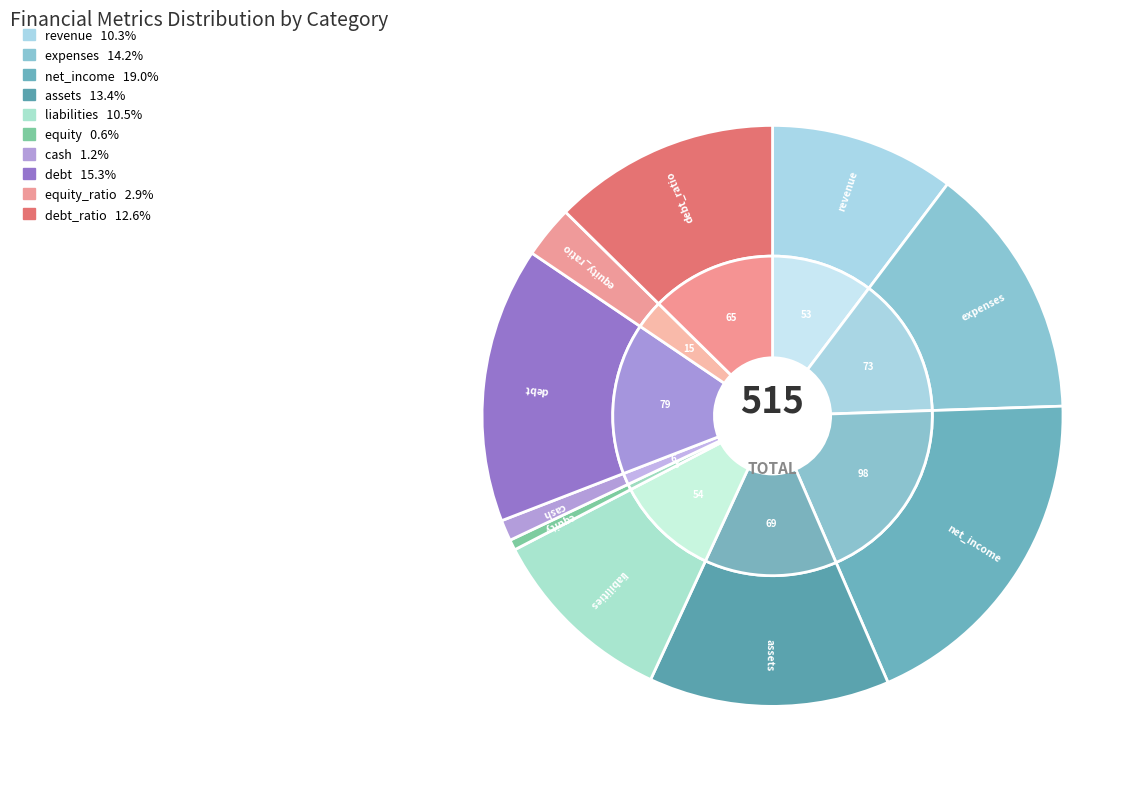

Does any single category account for the majority?

No